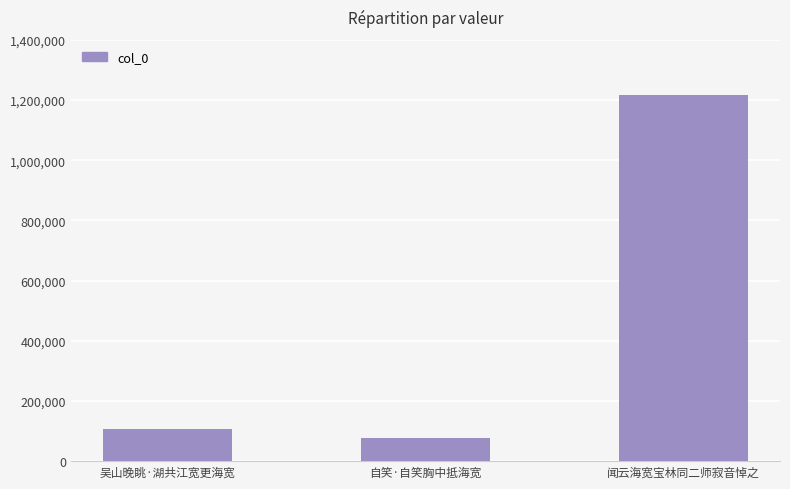

Which has a higher value, 吴山晚眺·湖共江宽更海宽 or 自笑·自笑胸中抵海宽?

吴山晚眺·湖共江宽更海宽